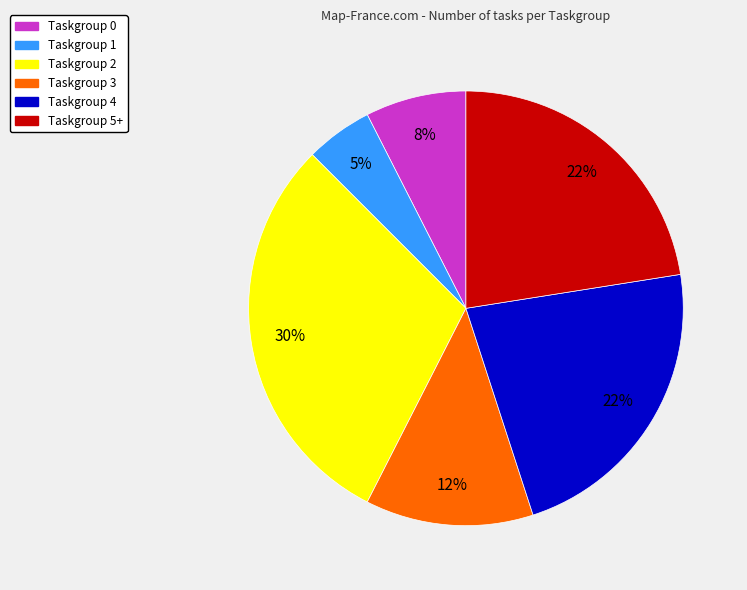

Does Taskgroup 0 represent more than half of the total?

No